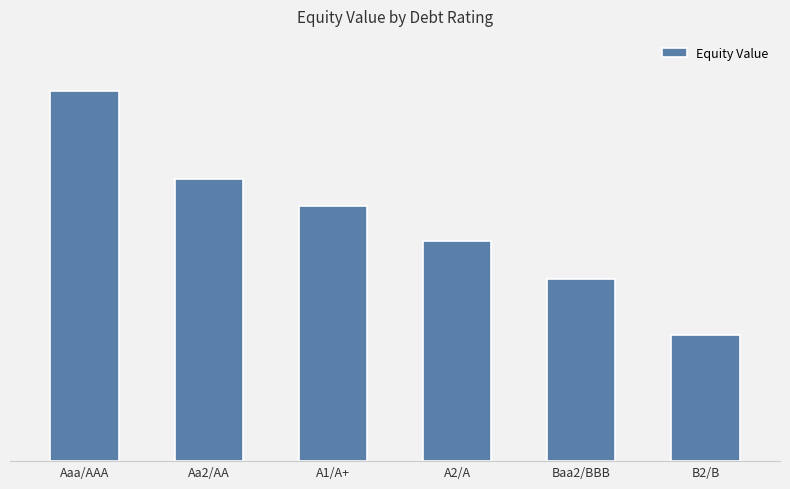

Reading left to right, transcribe all the data shown in this chart.

5874.1	4478.2	4057.2	3500.0	2900.0	2000.0